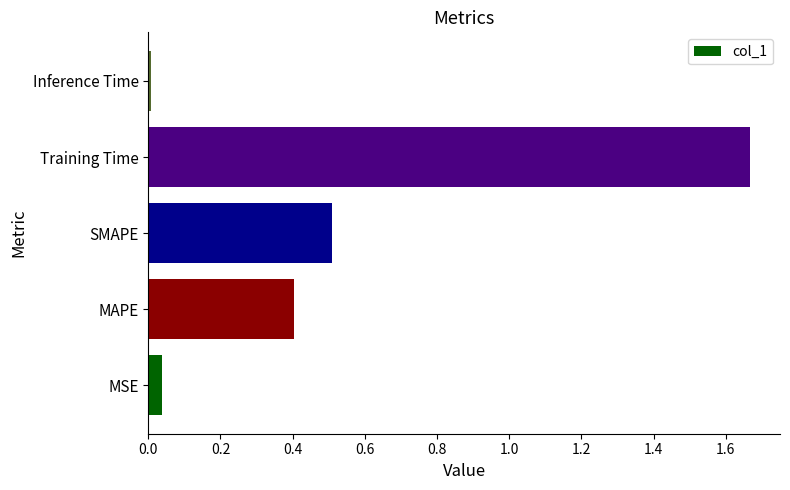

What is the difference between the second highest and second lowest values?

0.5